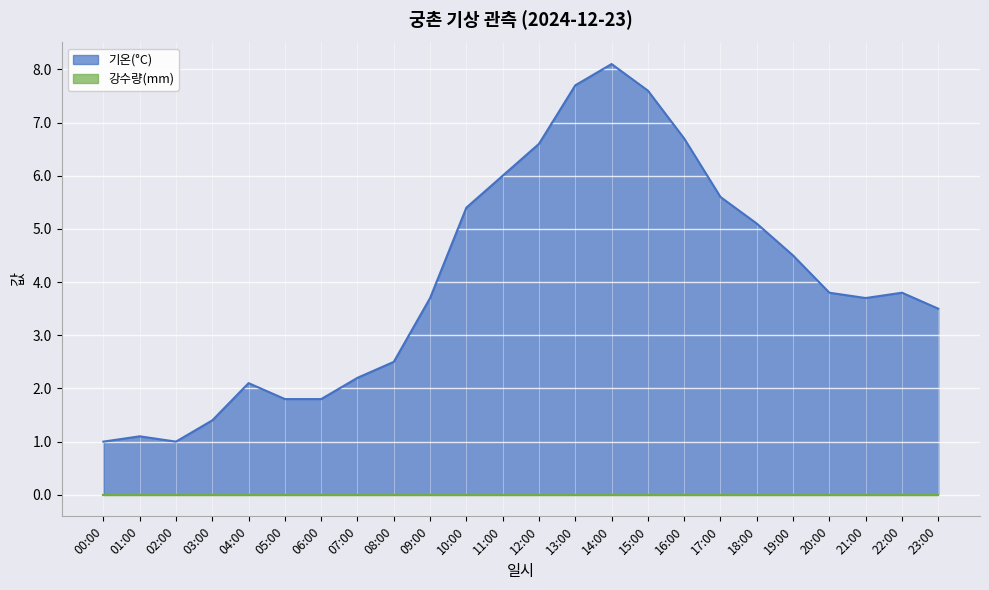

Where is the data nearest to the value 4?

20:00